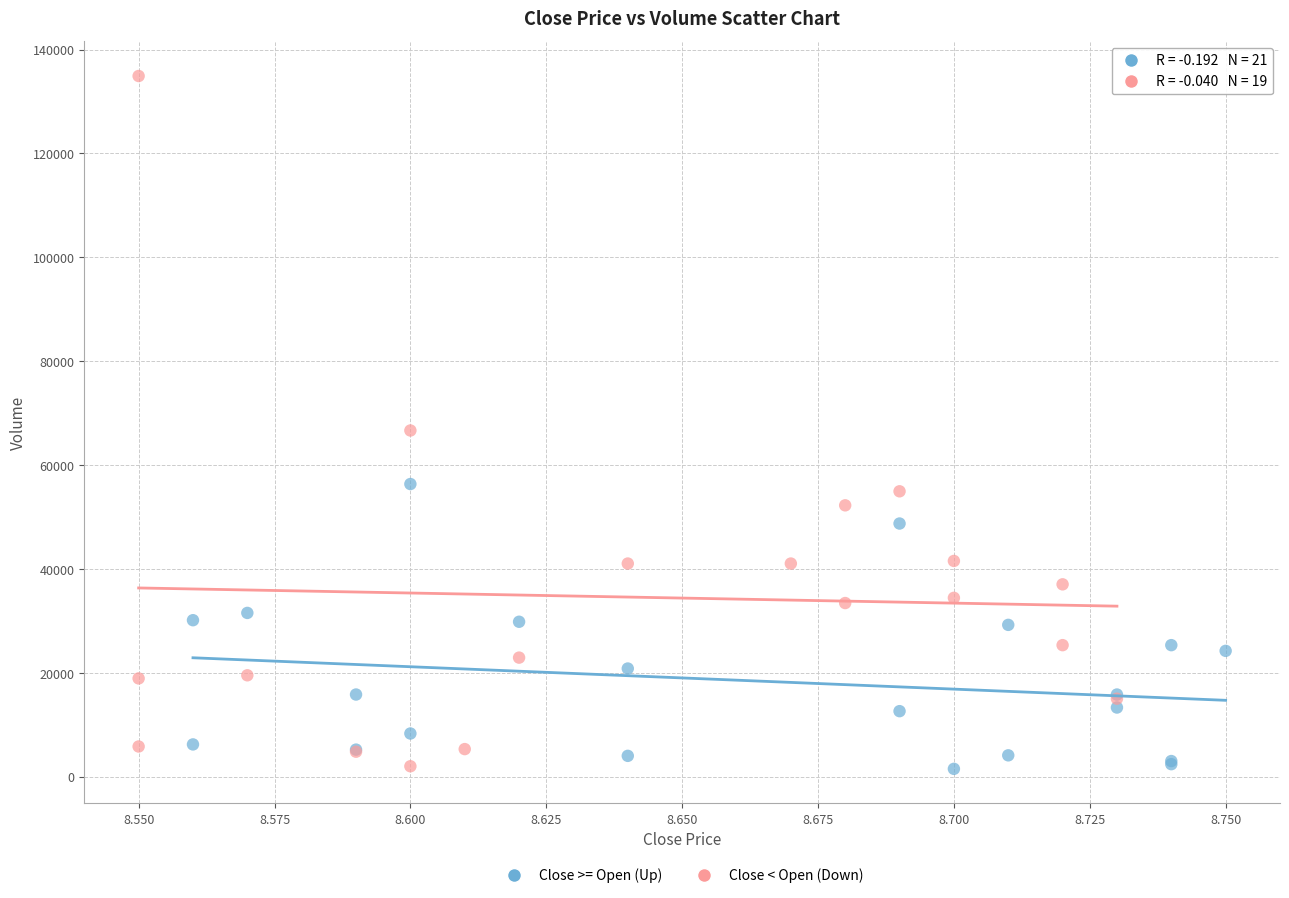

Which series has the largest Y range (max minus min)?

Close < Open (Down)